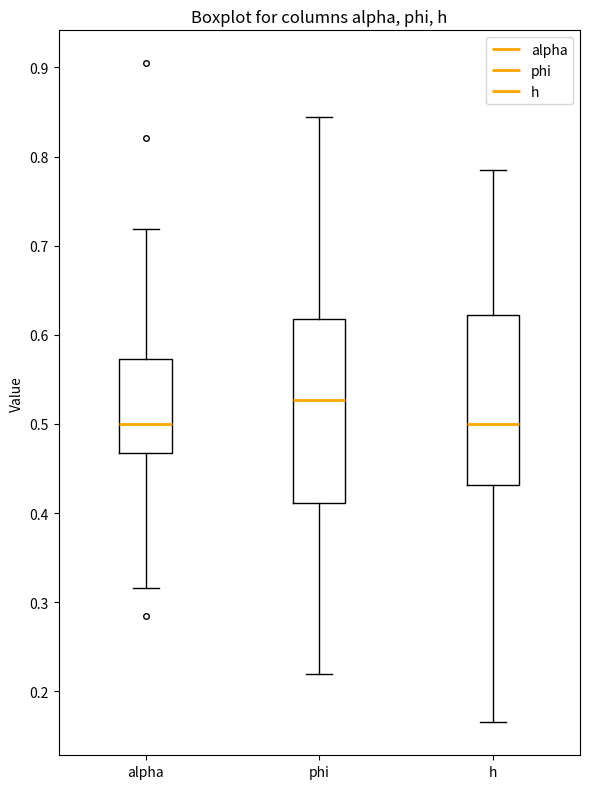

Which box has the highest median line?

phi